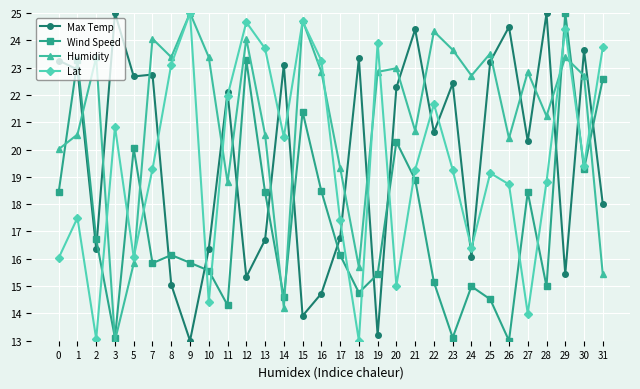

What is the approximate value of Wind Speed at 24?

15.0